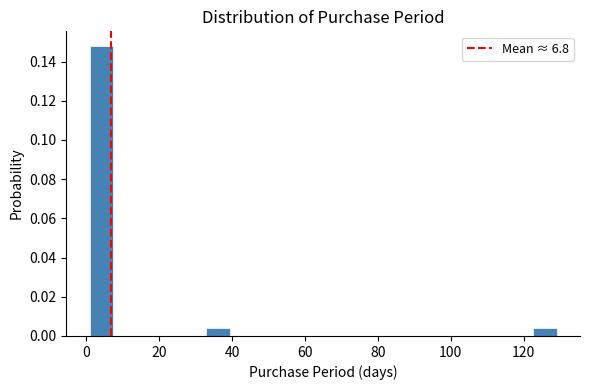

Around what value on the x-axis is the tallest bar? Give the approximate position of its centre, as read against the axis.

4